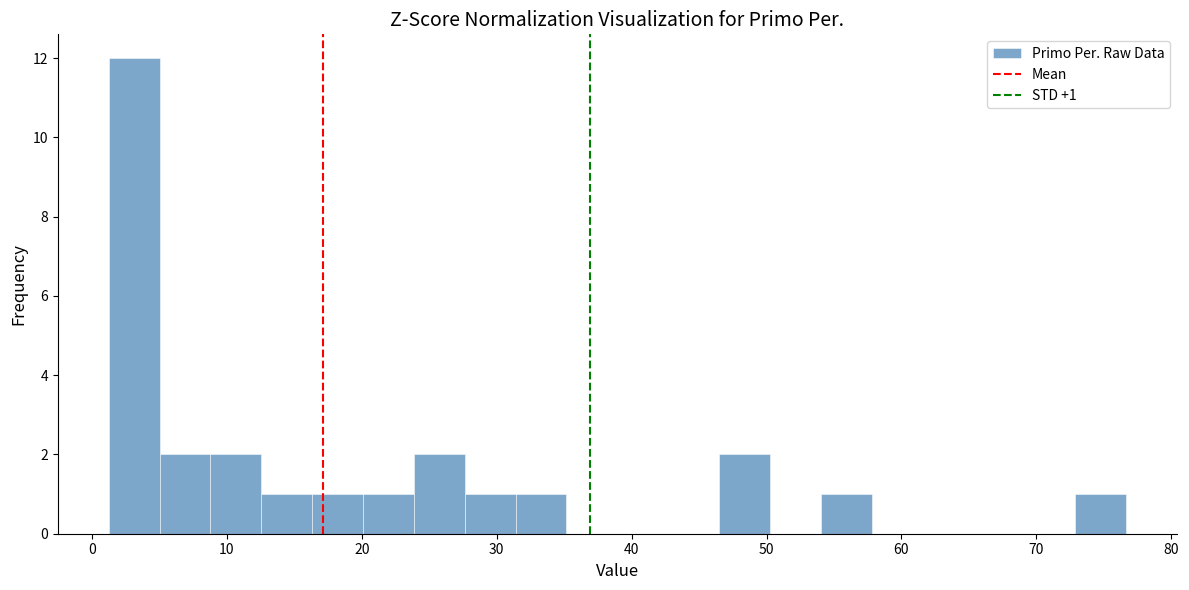

Around what value on the x-axis is the tallest bar? Give the approximate position of its centre, as read against the axis.

3